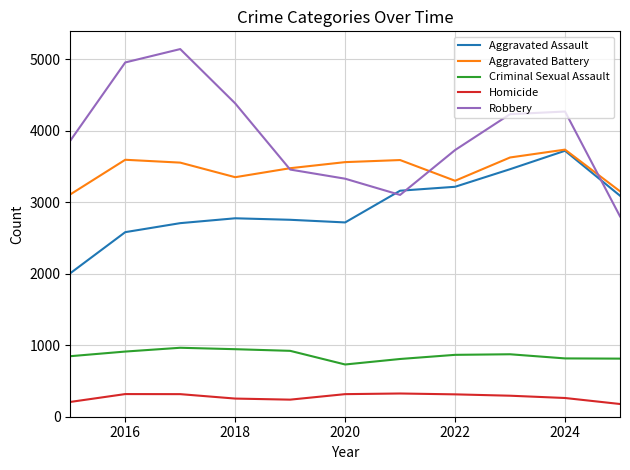

What is the highest value of the Criminal Sexual Assault series?

965